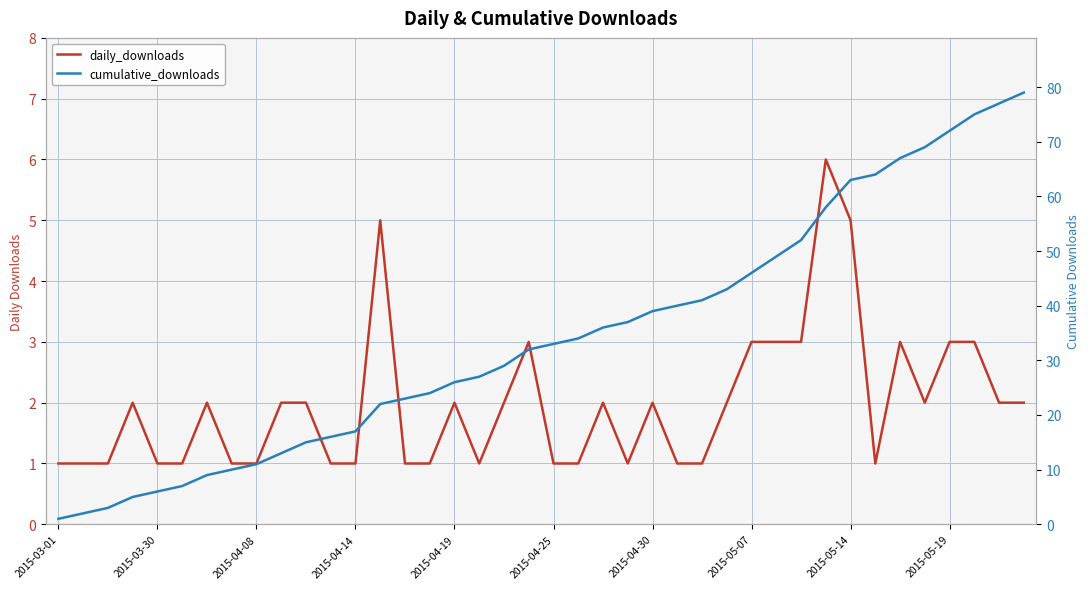

Reading left to right, transcribe all the data shown in this chart.

daily_downloads: 1	1	1	2	1	1	2	1	1	2	2	1	1	5	1	1	2	1	2	3	1	1	2	1	2	1	1	2	3	3	3	6	5	1	3	2	3	3	2	2
cumulative_downloads: 1	2	3	5	6	7	9	10	11	13	15	16	17	22	23	24	26	27	29	32	33	34	36	37	39	40	41	43	46	49	52	58	63	64	67	69	72	75	77	79